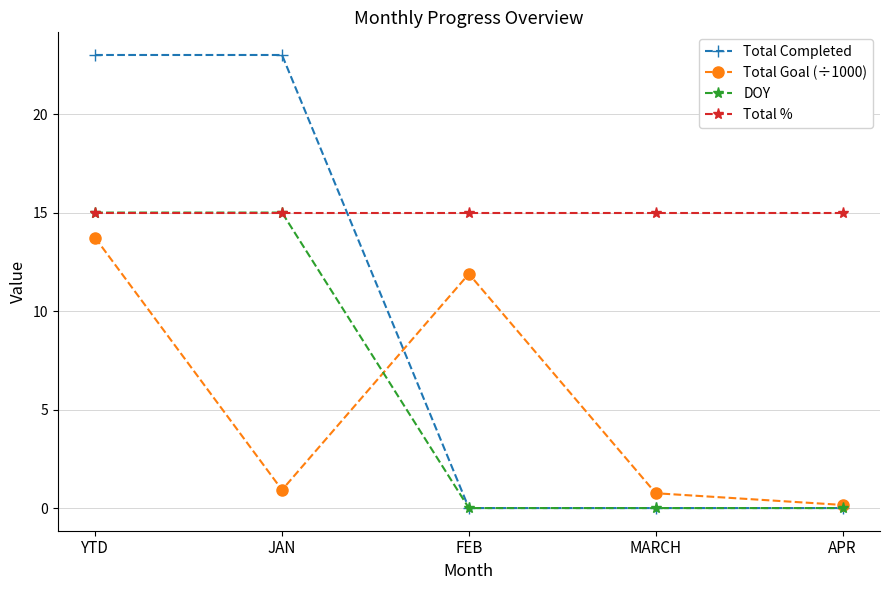

Reading left to right, what are all the values shown in this chart?

Total Completed: 23.0	23.0	0.0	0.0	0.0
Total Goal (÷1000): 13.7	0.9	11.9	0.8	0.2
DOY: 15.0	15.0	0.0	0.0	0.0
Total %: 15.0	15.0	15.0	15.0	15.0